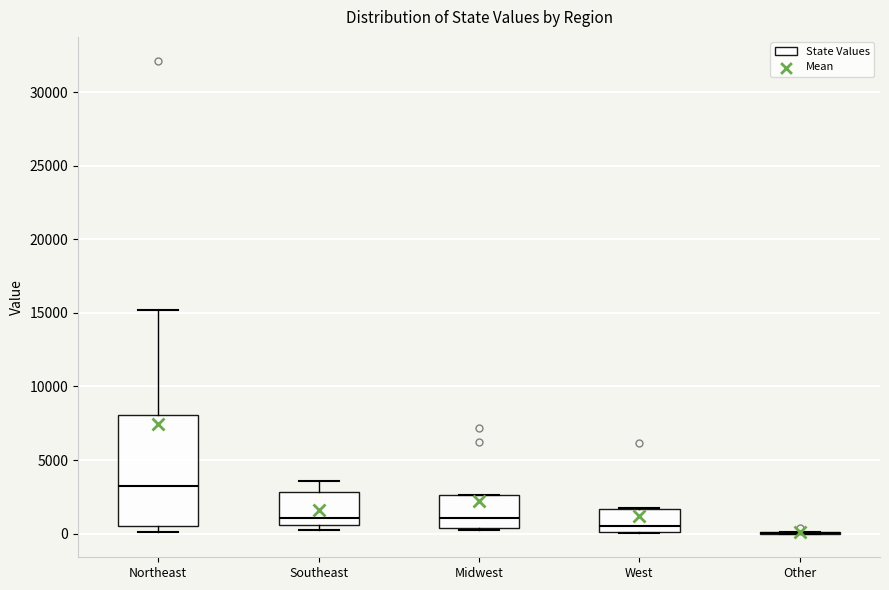

Reading left to right, read every box against the y-axis: the position of its median line, the range the box covers, and the ends of its whiskers. The values are not printed on the chart, so give them approximately, as read against the axis.

Northeast: median 3000, box 500 to 8000, whiskers 0 to 15000
Southeast: median 1000, box 500 to 3000, whiskers 500 (just below the box's lower edge) to 3500
Midwest: median 1000, box 500 to 2500, whiskers 500 to 2500
West: median 500, box 0 to 1500, whiskers 0 to 1500
Other: box collapsed to a line at 0, whiskers 0 to 0